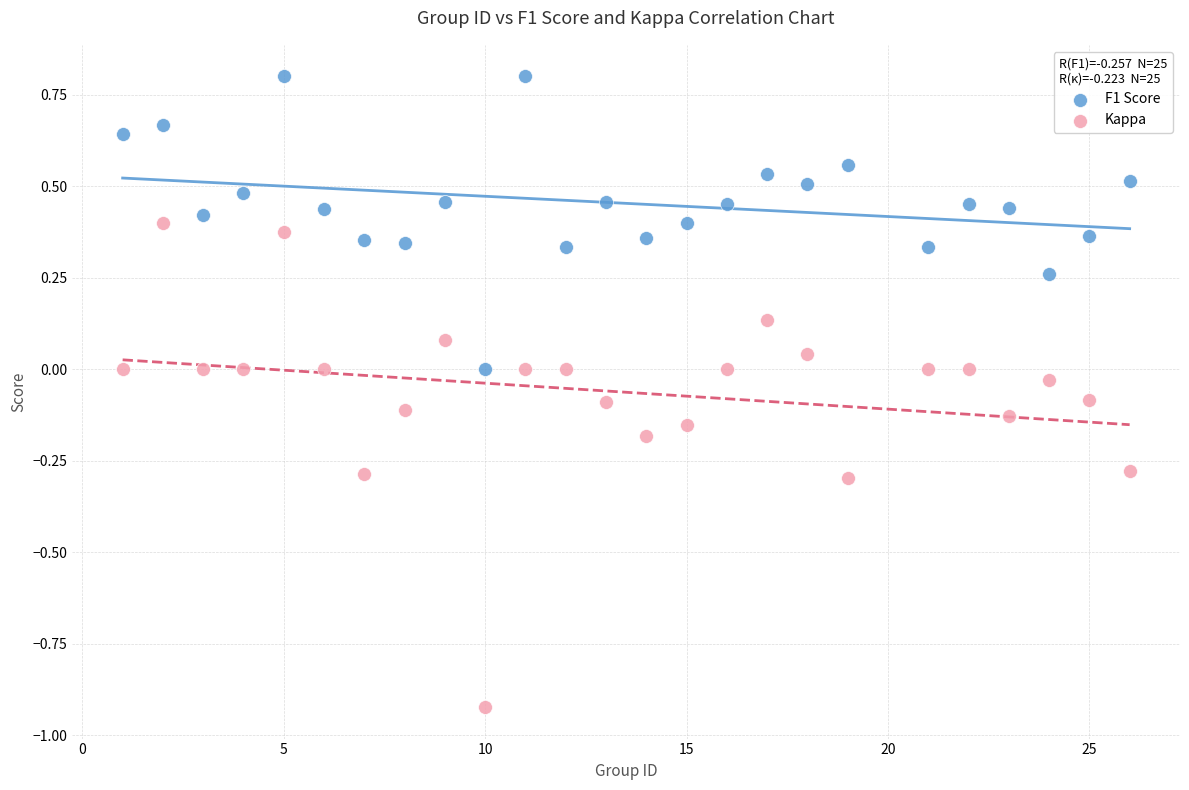

Which series reaches the minimum Y coordinate?

Kappa